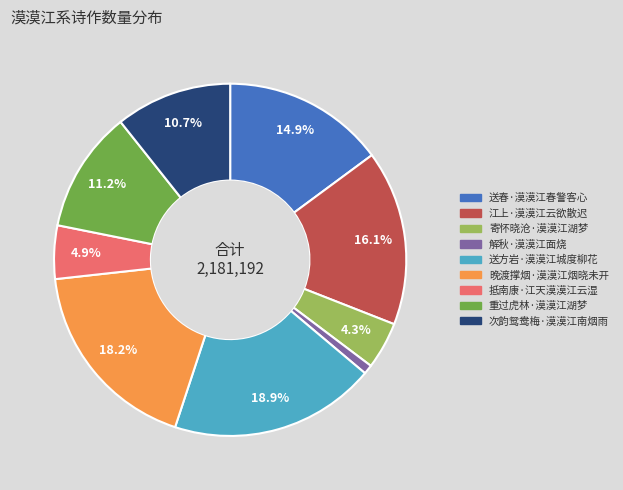

To the nearest percent, what is the combined percentage of 次韵鸳鸯梅·漠漠江南烟雨 and 解秋·漠漠江面烧?

12%